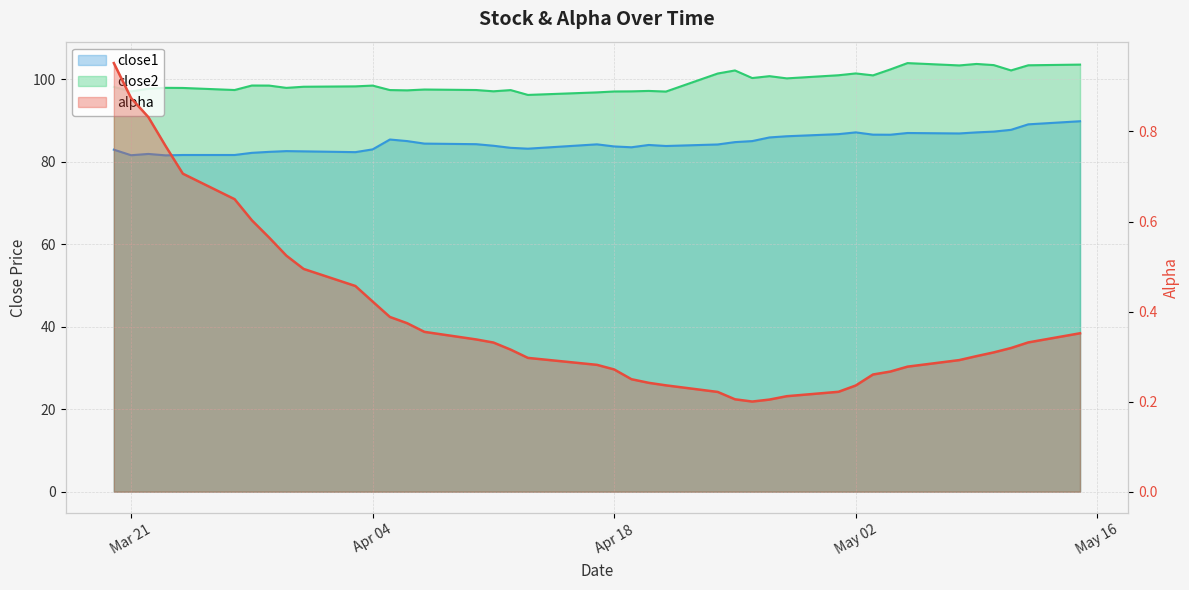

Reading left to right, transcribe all the data shown in this chart.

alpha: 1.0	0.9	0.8	0.8	0.7	0.6	0.6	0.6	0.5	0.5	0.5	0.4	0.4	0.4	0.4	0.3	0.3	0.3	0.3	0.3	0.3	0.2	0.2	0.2	0.2	0.2	0.2	0.2	0.2	0.2	0.2	0.3	0.3	0.3	0.3	0.3	0.3	0.3	0.3	0.4
close1: 82.9	81.6	81.9	81.5	81.6	81.6	82.1	82.4	82.6	82.5	82.3	83.0	85.4	85.0	84.4	84.2	83.9	83.3	83.1	84.2	83.7	83.5	84.0	83.8	84.2	84.7	85.0	85.9	86.2	86.7	87.1	86.5	86.5	86.9	86.8	87.1	87.3	87.7	89.0	89.8
close2: 98.1	97.0	97.7	97.9	97.9	97.4	98.5	98.4	97.9	98.2	98.2	98.4	97.4	97.3	97.5	97.4	97.1	97.3	96.2	96.8	97.0	97.0	97.1	97.0	101.4	102.1	100.3	100.7	100.2	100.9	101.4	100.9	102.3	103.9	103.3	103.7	103.4	102.1	103.4	103.5